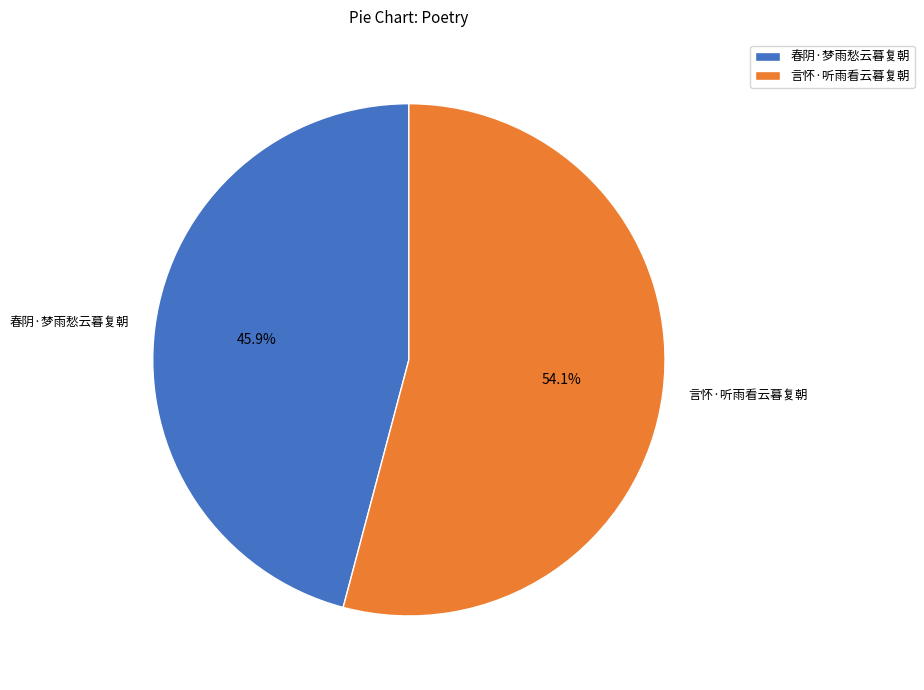

To the nearest percent, what is the combined percentage of 春阴·梦雨愁云暮复朝 and 言怀·听雨看云暮复朝?

100%